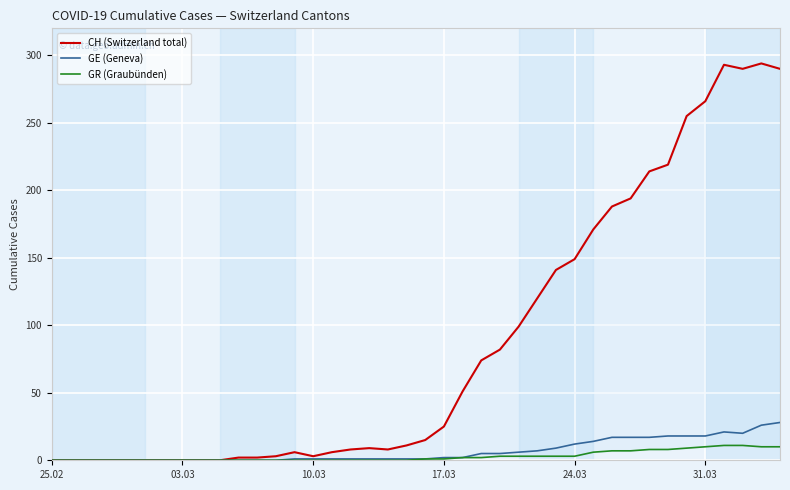

Which series has the widest spread of values?

CH (Switzerland total)